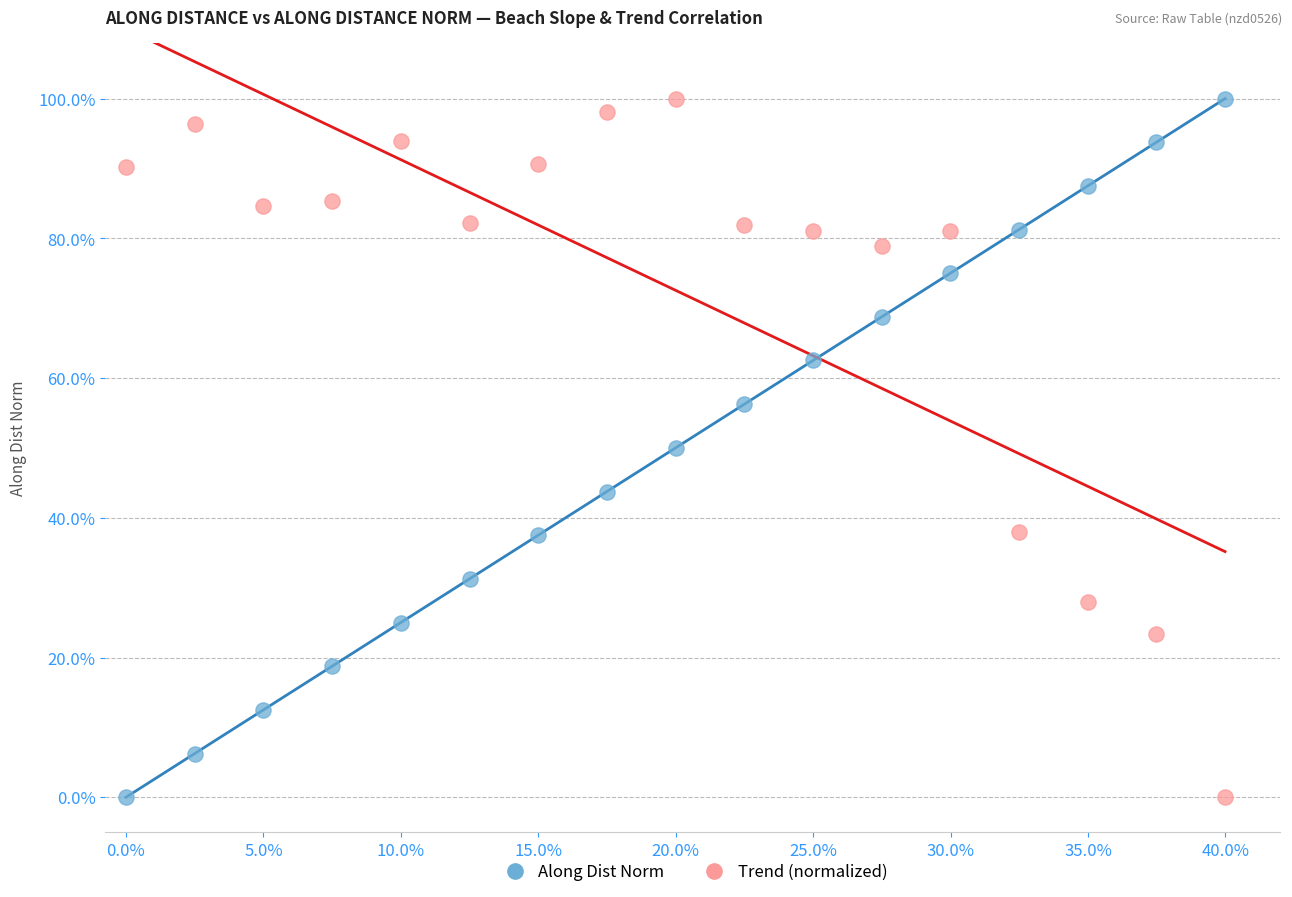

What are all the series names shown in the legend?

Along Dist Norm, Trend (normalized)